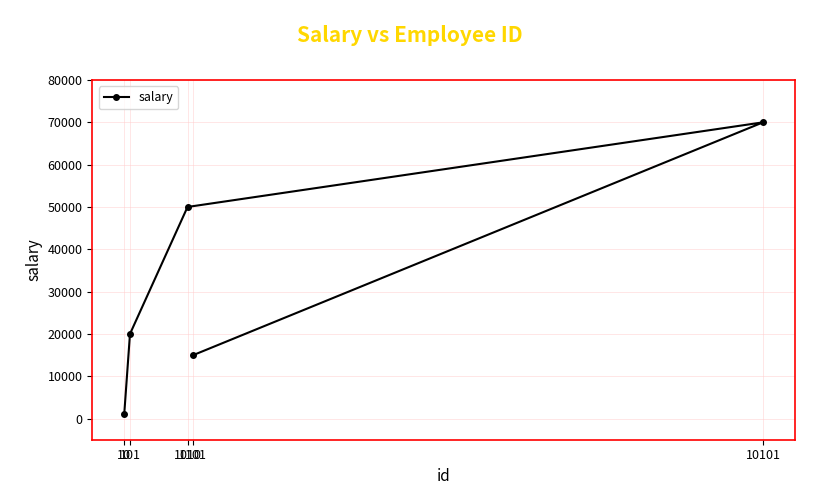

What is the sum of the values at 1010 and 101?

70000